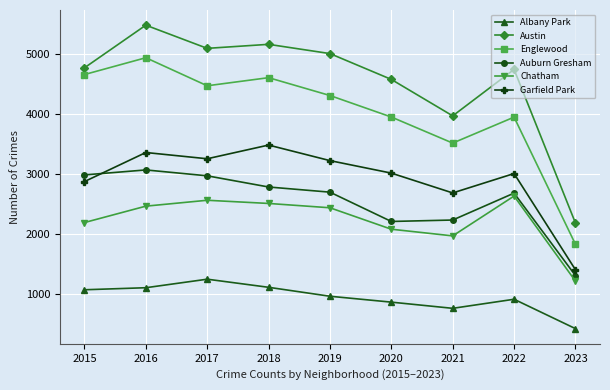

What value does the Austin series have at 2016, to the nearest 100?

5500